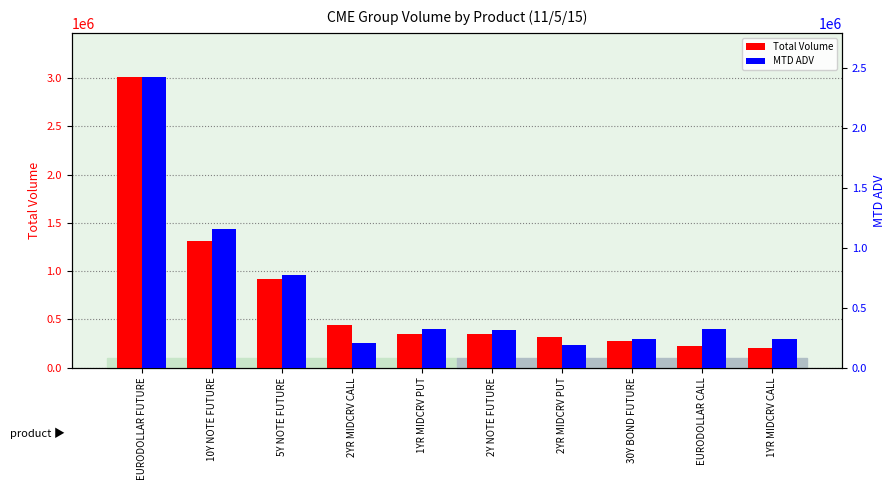

Where does the MTD ADV series first go above 319087?

EURODOLLAR FUTURE